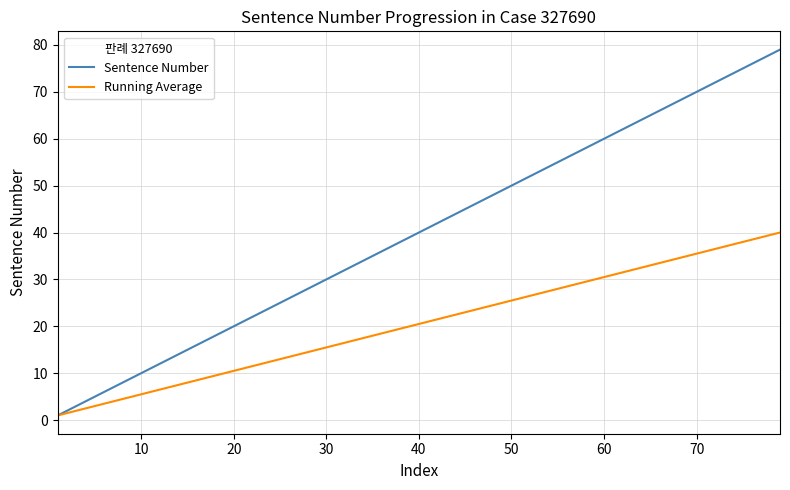

Count the number of categories in the chart.

79